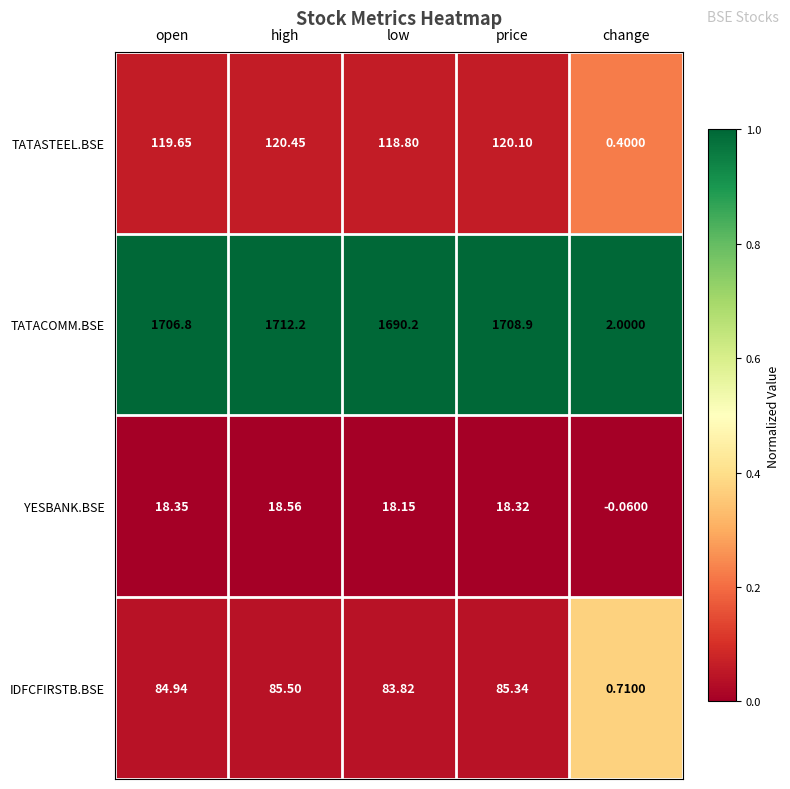

At open, list the series in order from smallest to largest.

YESBANK.BSE, IDFCFIRSTB.BSE, TATASTEEL.BSE, TATACOMM.BSE